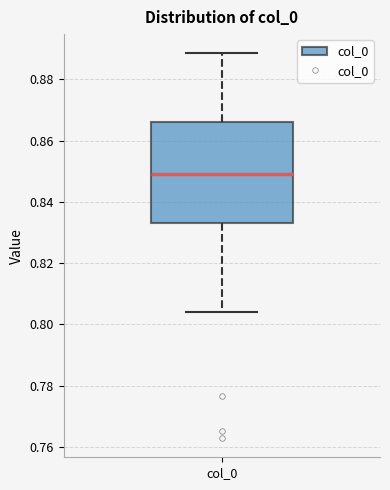

Where does the upper whisker of the box for col_0 end on the y-axis? The values are not printed on the chart, so give them approximately, as read against the axis.

0.888